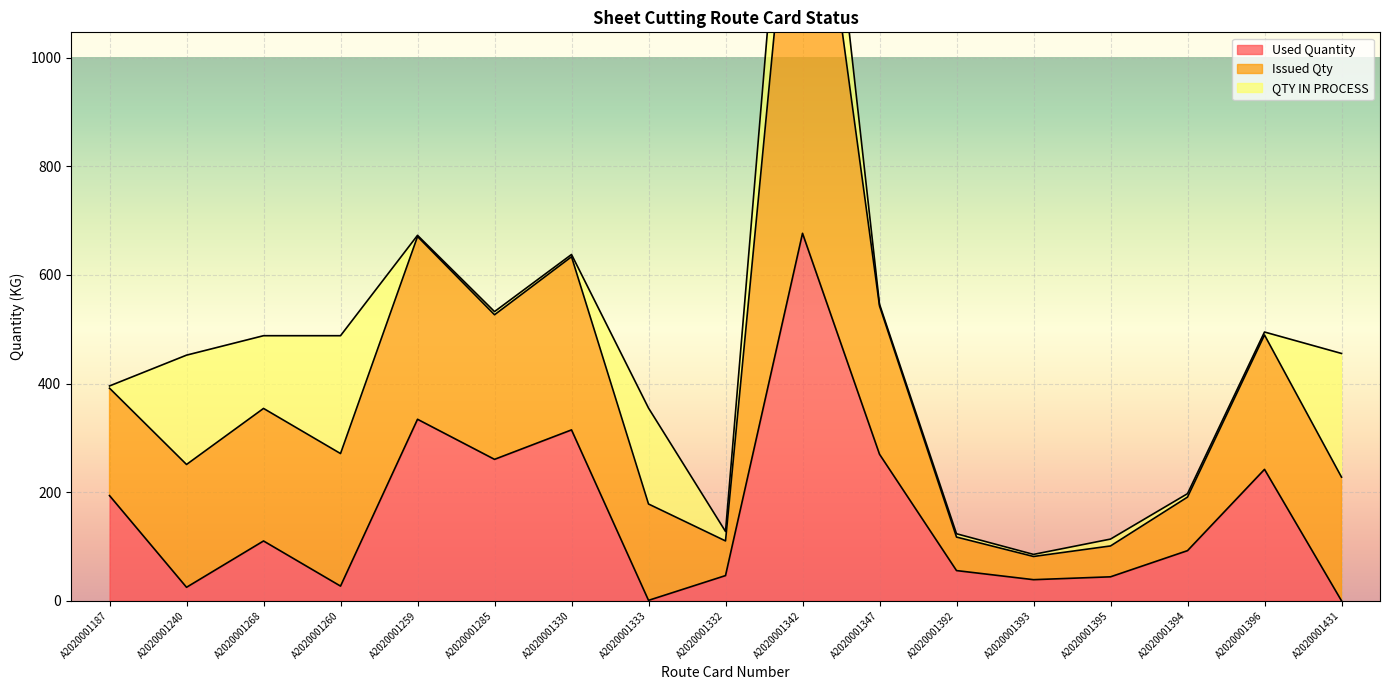

True or false: Used Quantity has a value of 46.4 at A2020001332.

True